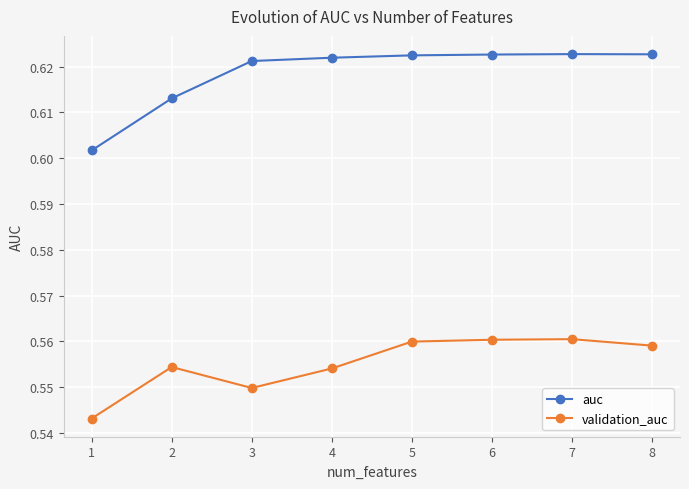

Count the number of data series in this chart.

2